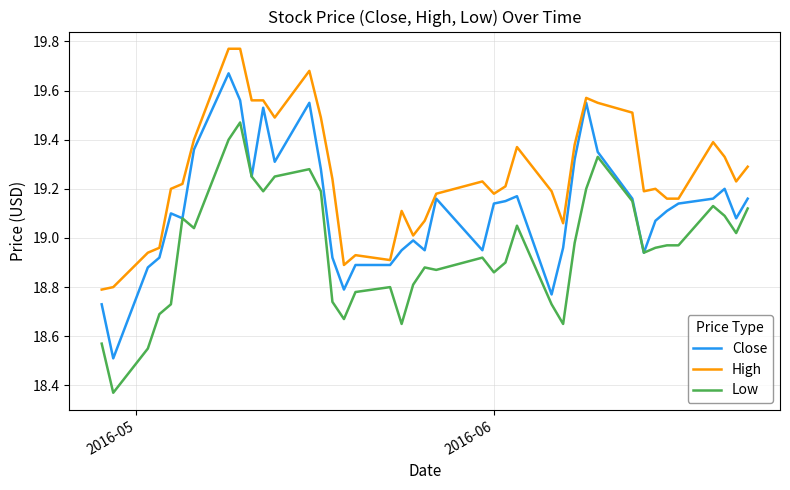

True or false: Low and High cross at least once.

False